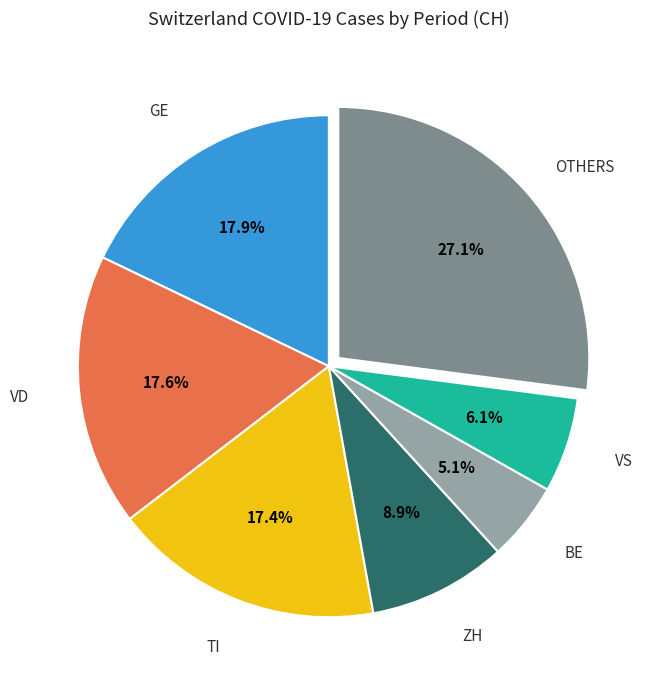

Does any single category account for the majority?

No